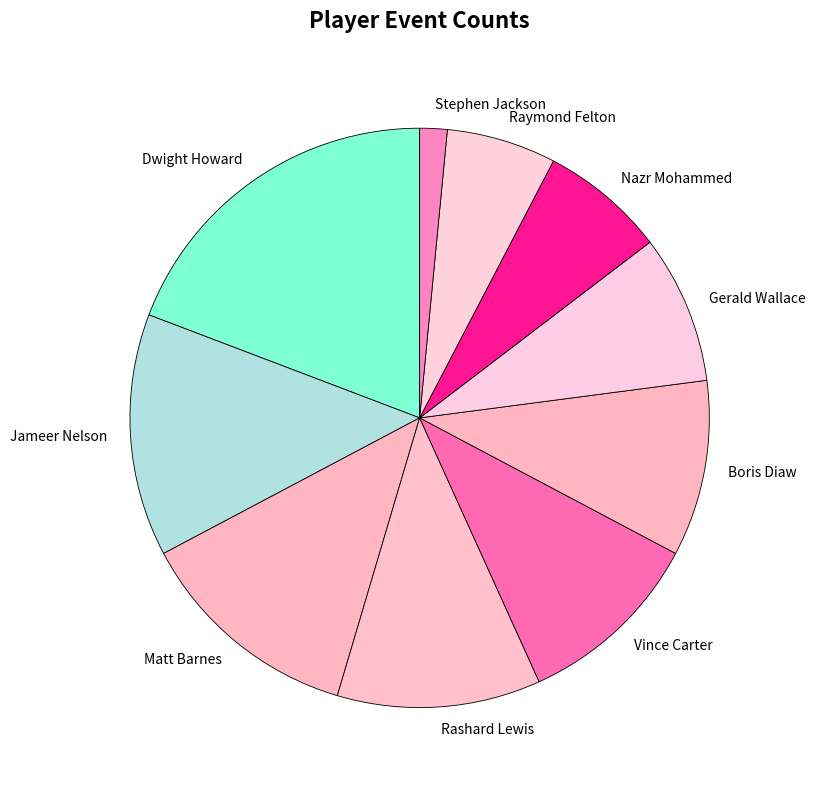

True or false: Stephen Jackson accounts for 11% of the total.

False